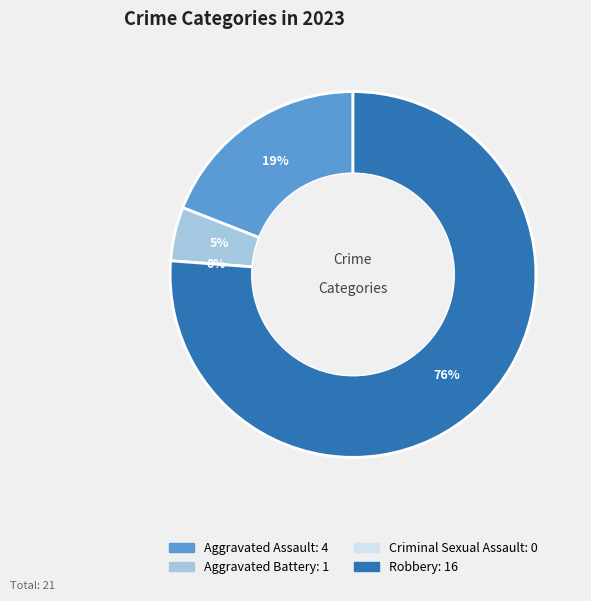

How many slices are in this pie chart?

4